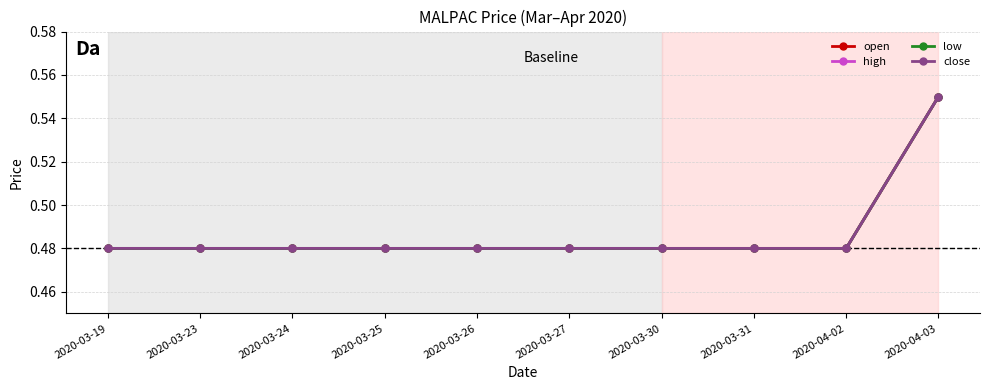

Does the chart have visible grid lines?

Yes